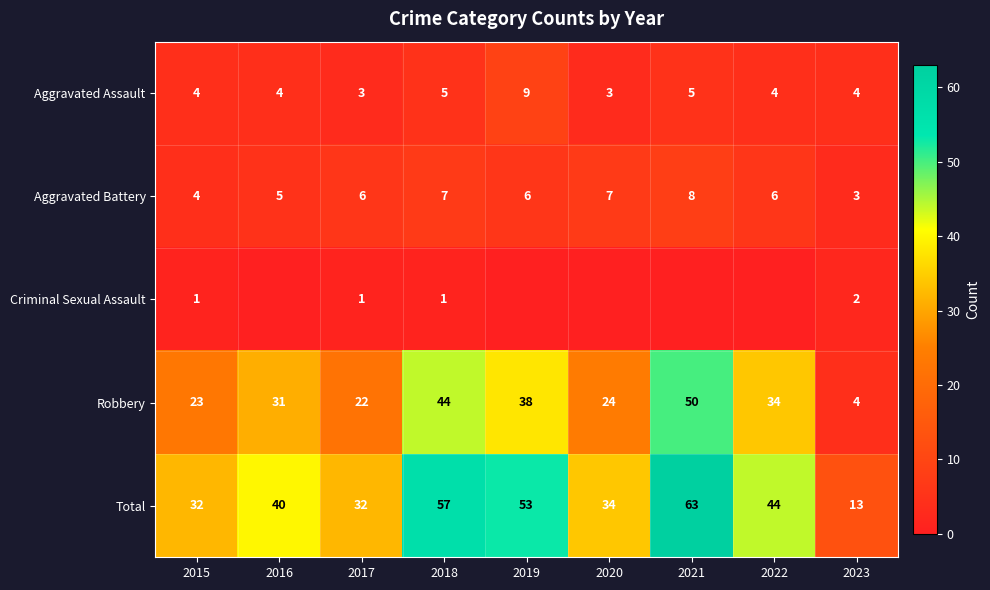

Where is Robbery nearest to the value 27?

2020